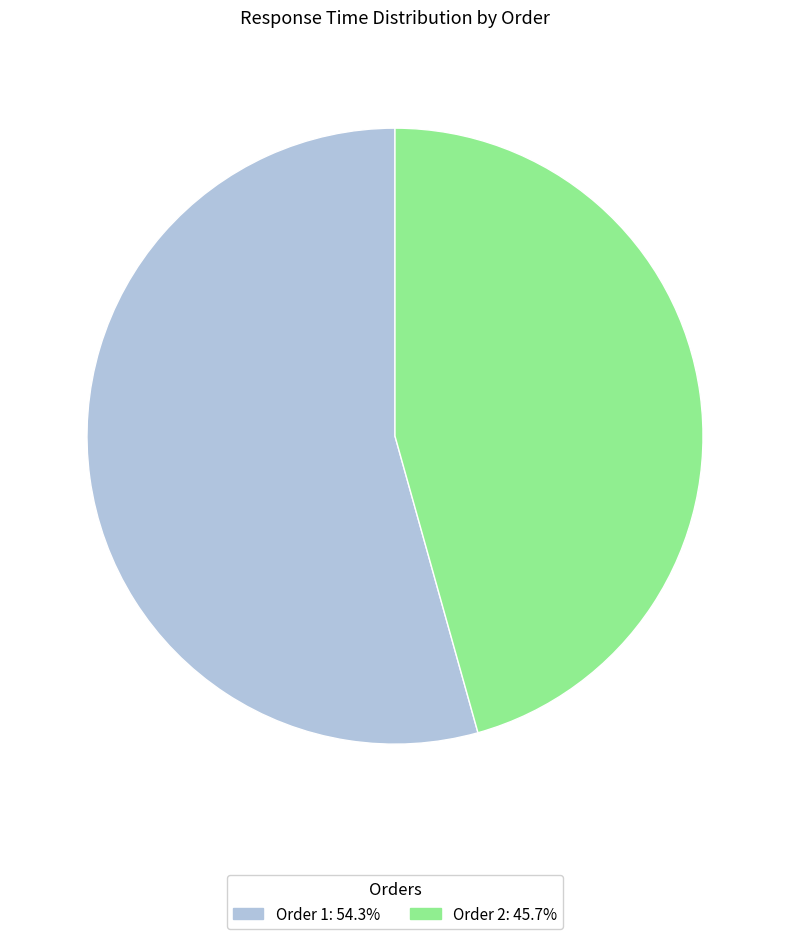

Do Order 2: 45.7% and Order 1: 54.3% together represent more than half of the pie?

Yes